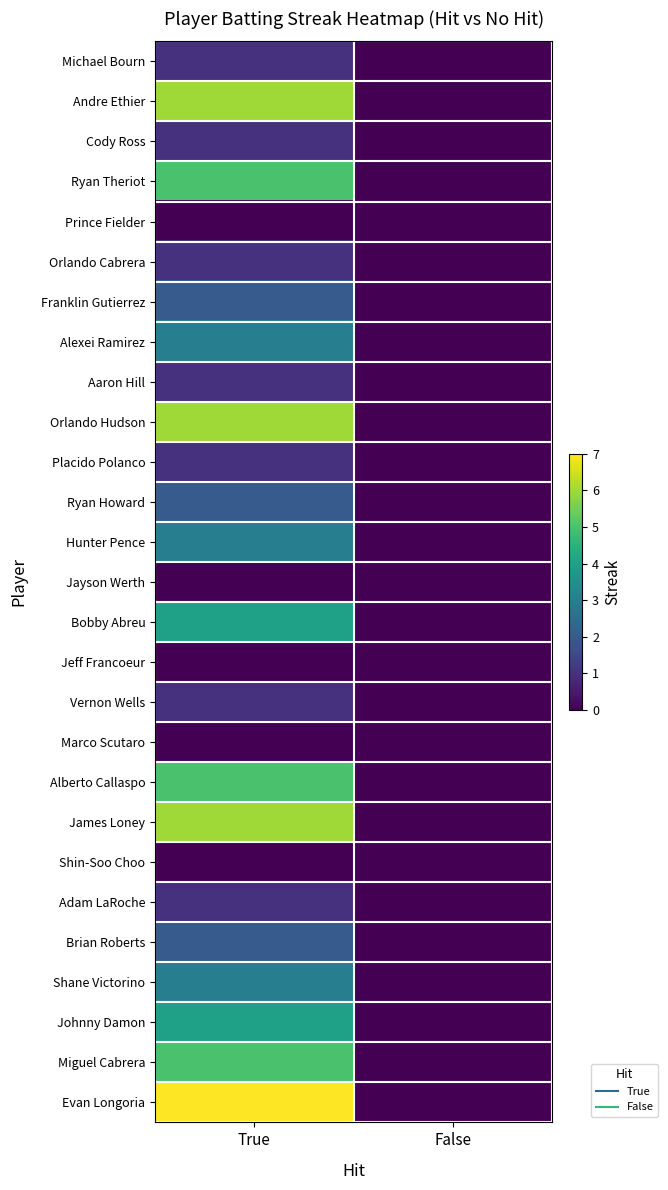

What is the total value across all series at True?

70